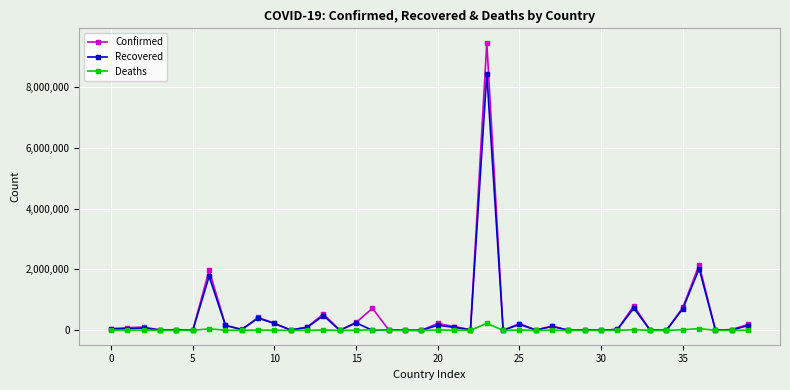

Rank the series by their maximum value, from lowest to highest.

Deaths, Recovered, Confirmed